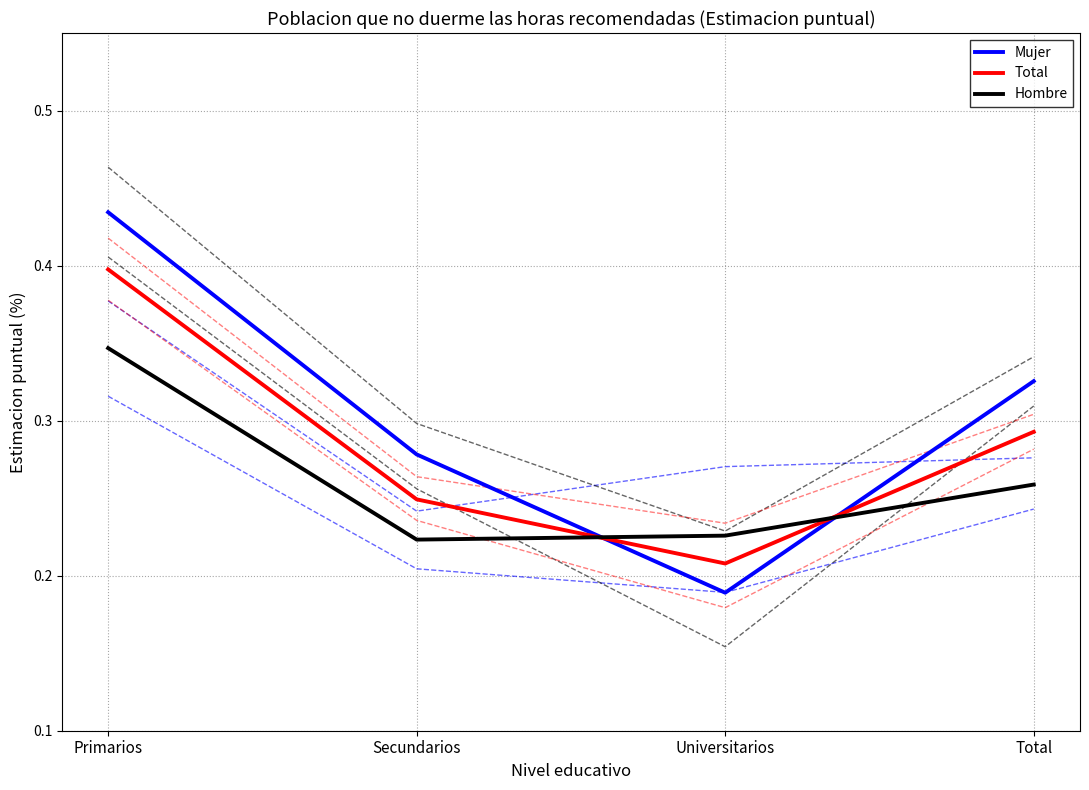

How many lines are shown in the chart?

3